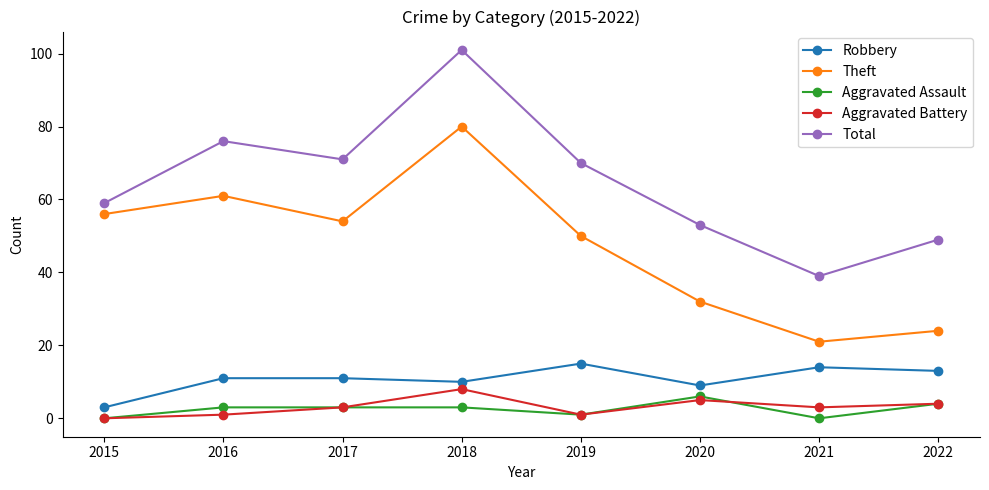

In Total, how many points are lower than both neighbors (excluding endpoints)?

2